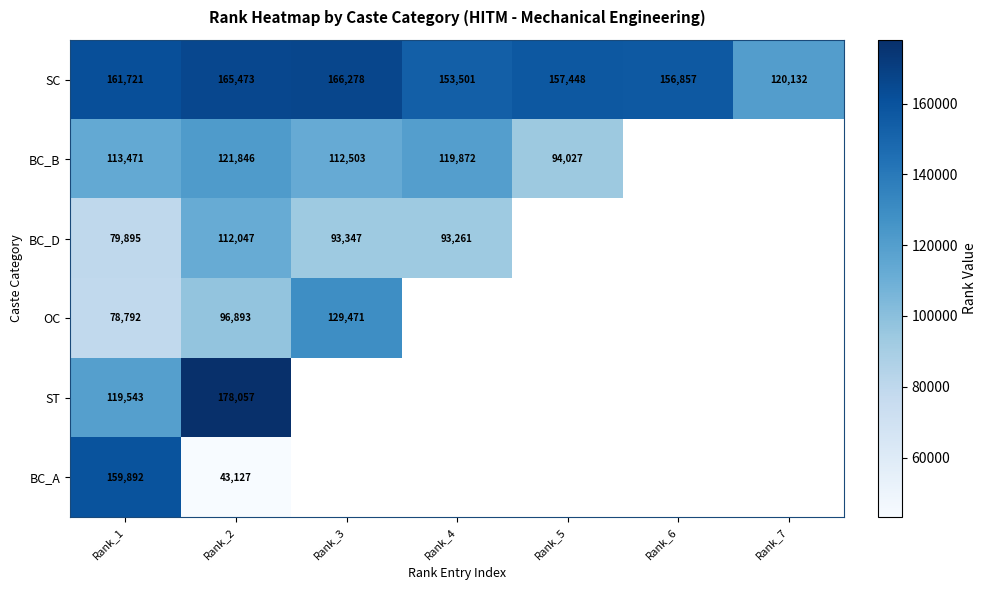

What is the minimum value shown in the chart?

43127.0